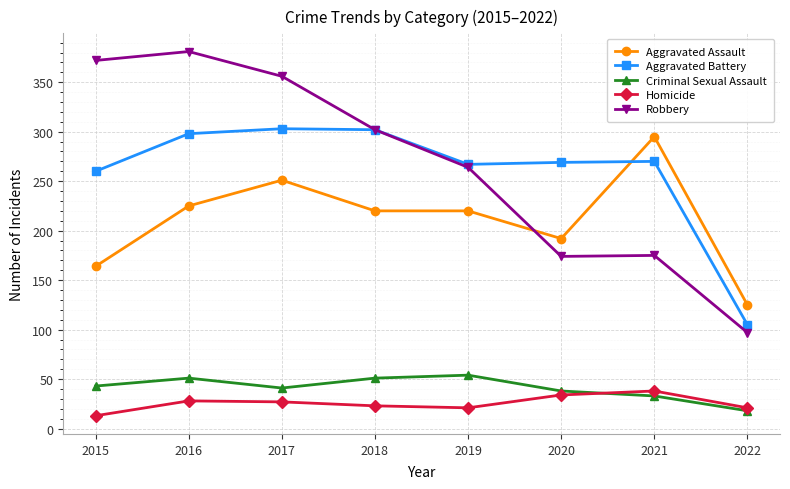

Which series has the largest total across all categories?

Robbery